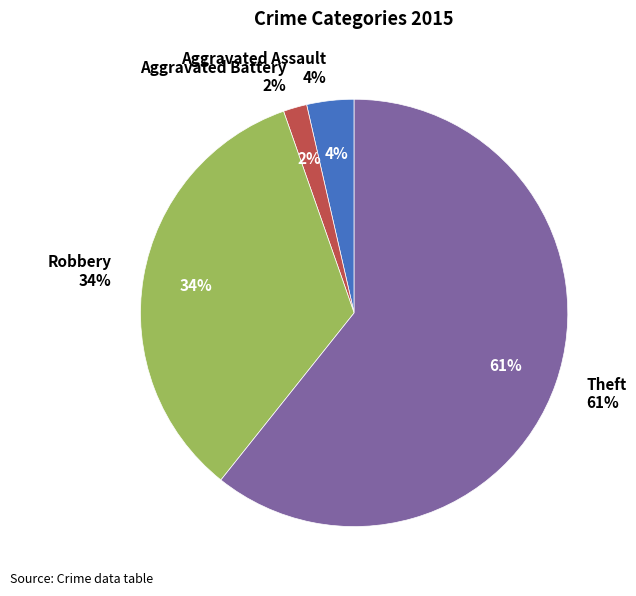

What percentage is the Robbery slice, to the nearest percent?

34%